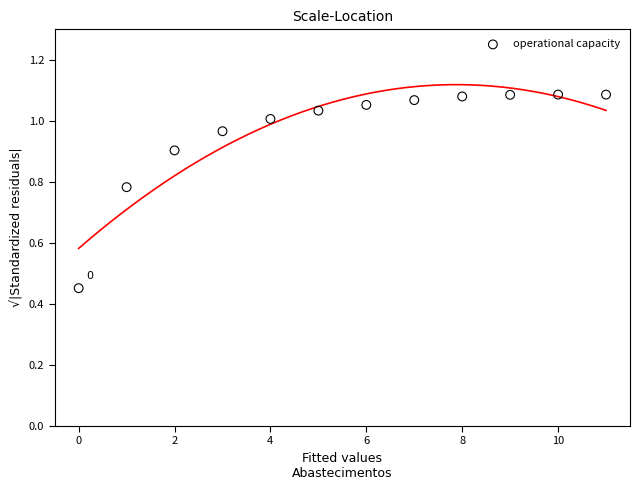

Count the number of points in this scatter plot.

12